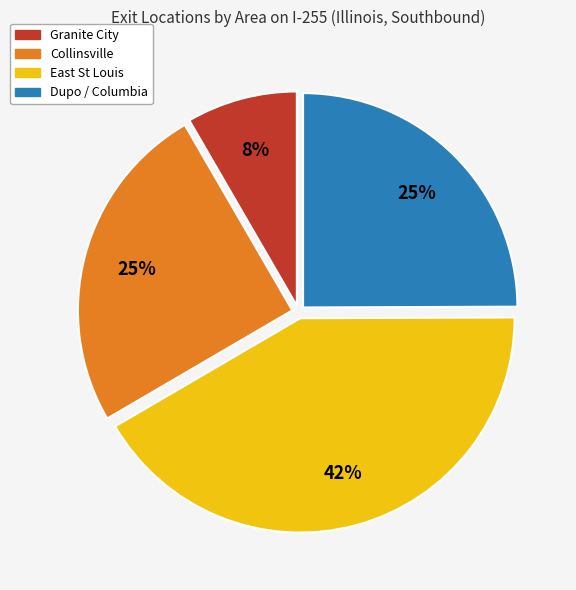

Is there any slice that represents more than half of the pie?

No